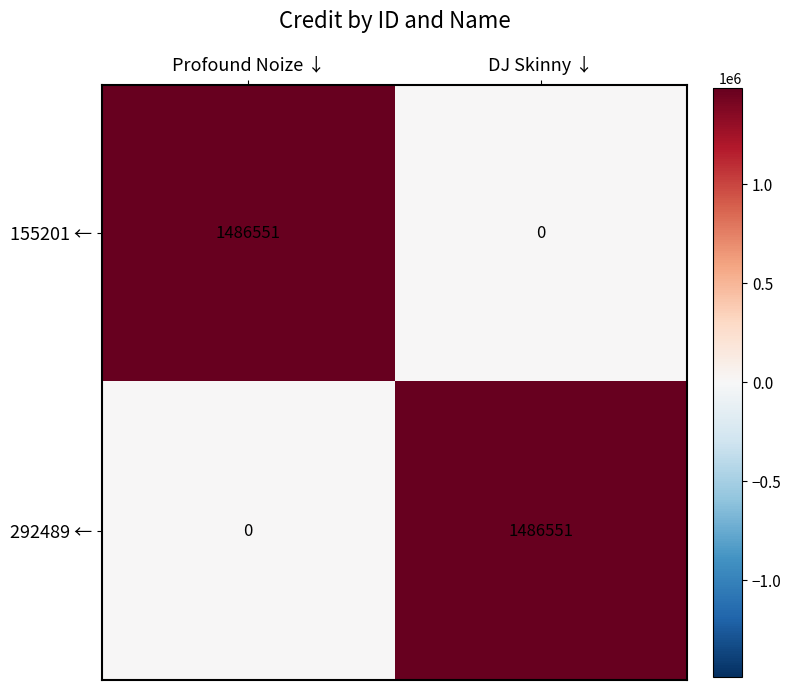

What is the spread (max minus min) of values at DJ Skinny ↓?

1486551